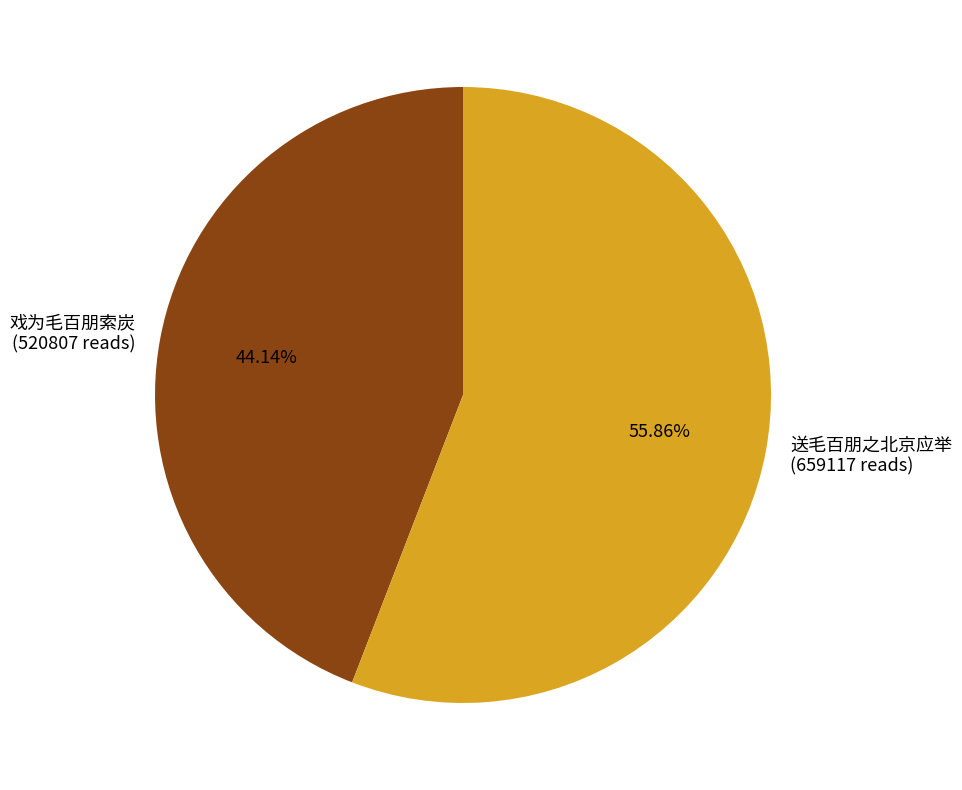

What is the total percentage of 戏为毛百朋索炭 and 送毛百朋之北京应举?

100.0%